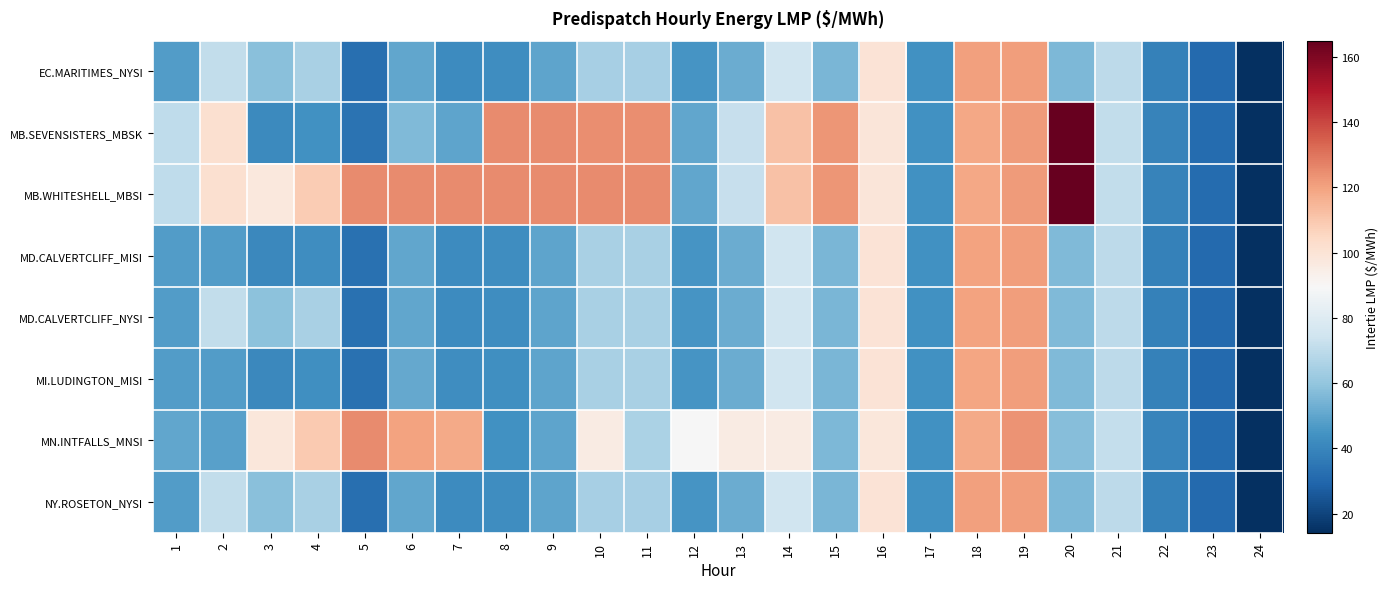

At which category does the chart reach its peak across all series?

20